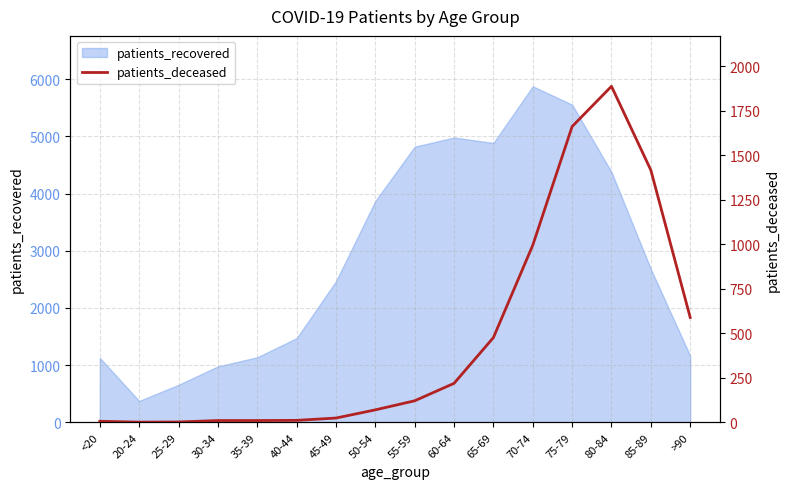

Where does the data first go above 121?

60-64